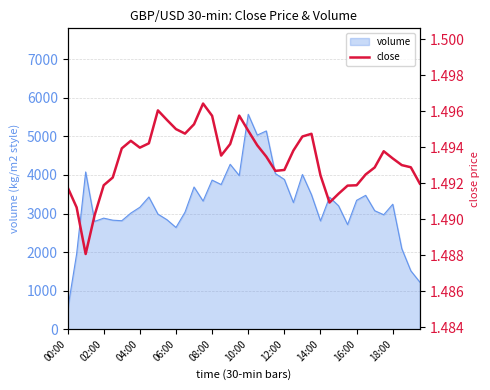

What is the highest value of the volume series?

5572